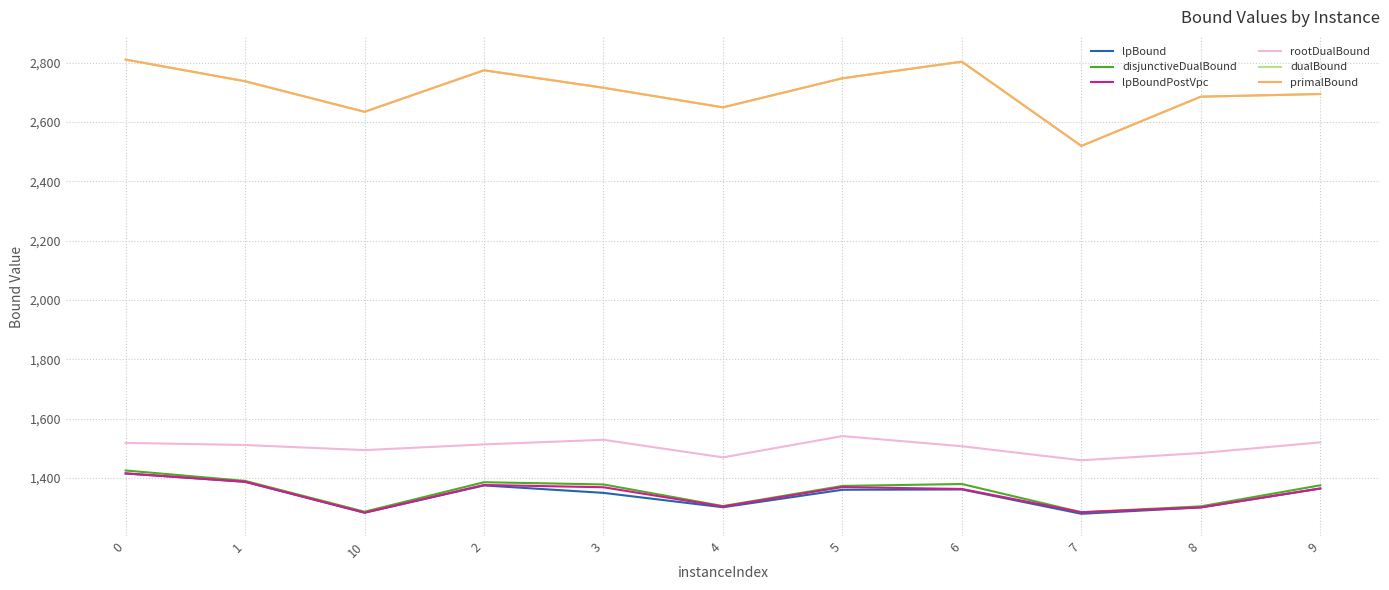

Does the chart display data point markers on the line(s)?

No